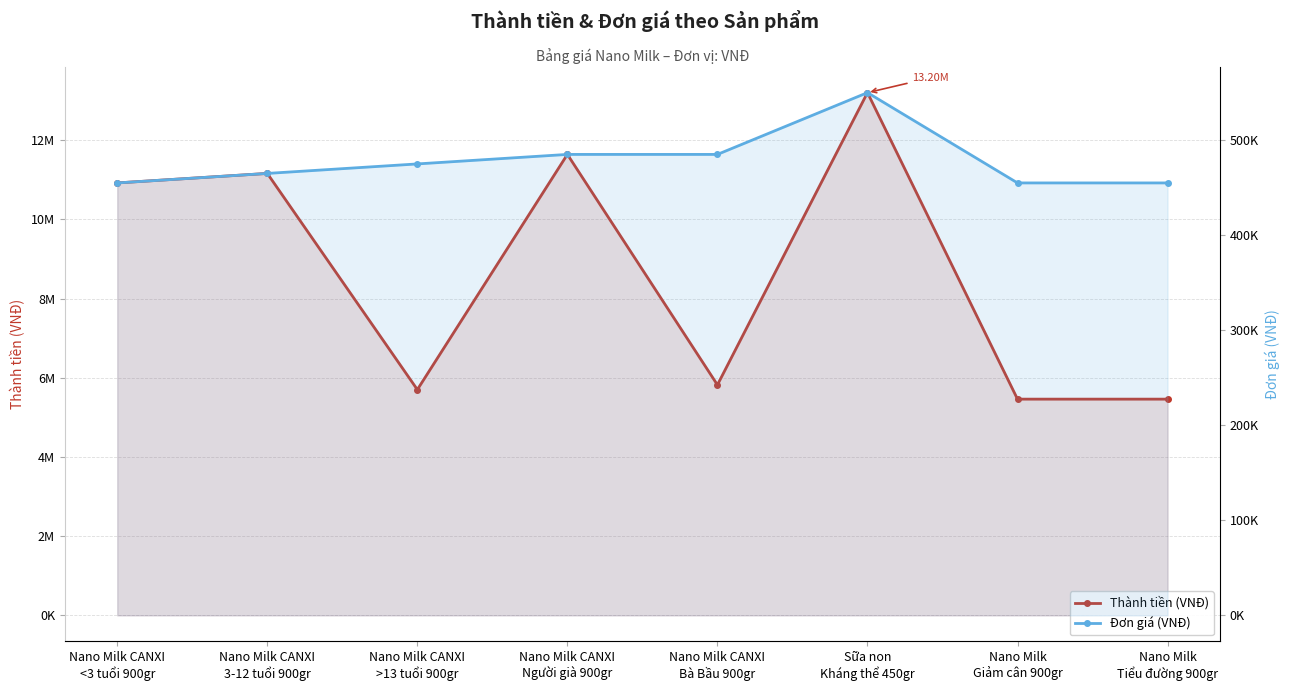

Where does the Đơn giá (VNĐ) series first go above 475000?

Nano Milk CANXI
Người già 900gr